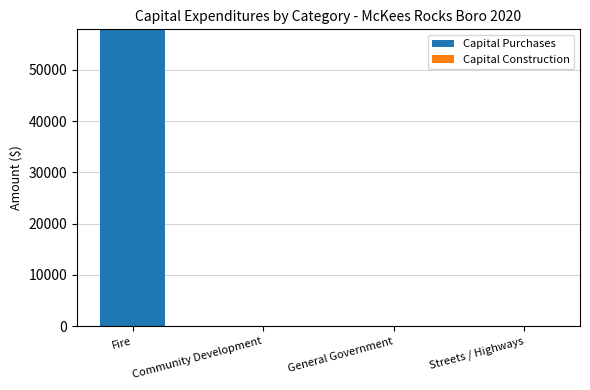

True or false: the data shows 37618 at General Government.

False